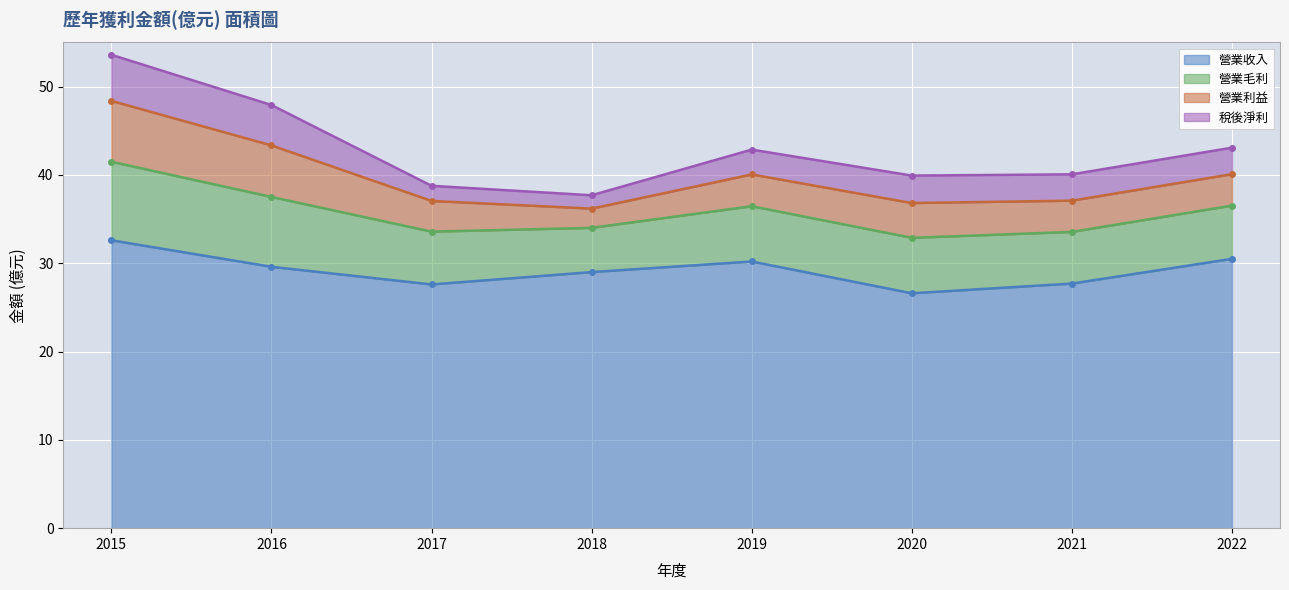

Reading right to left, transcribe all the data shown in this chart.

營業收入: 30.5	27.7	26.6	30.2	29.0	27.6	29.6	32.6
營業毛利: 6.0	5.8	6.3	6.3	5.0	6.0	7.9	8.9
營業利益: 3.6	3.5	3.9	3.6	2.2	3.5	5.8	6.9
稅後淨利: 3.0	3.0	3.1	2.8	1.5	1.7	4.6	5.2